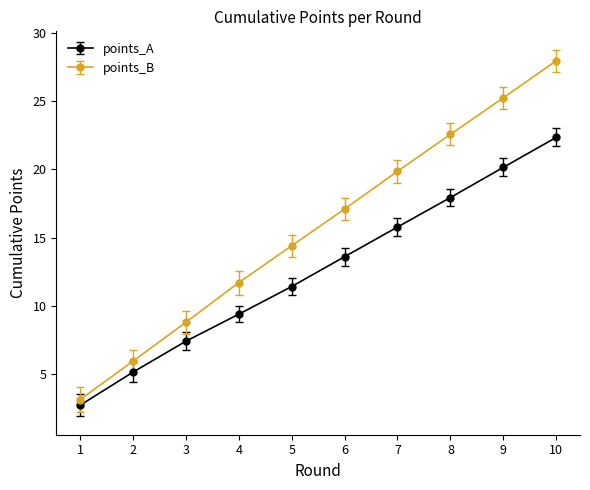

True or false: points_B and points_A intersect in this chart.

False